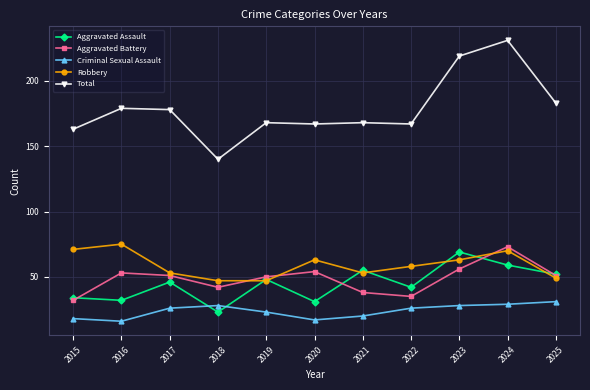

What is the difference between the second highest and second lowest values in the Aggravated Assault series?

28